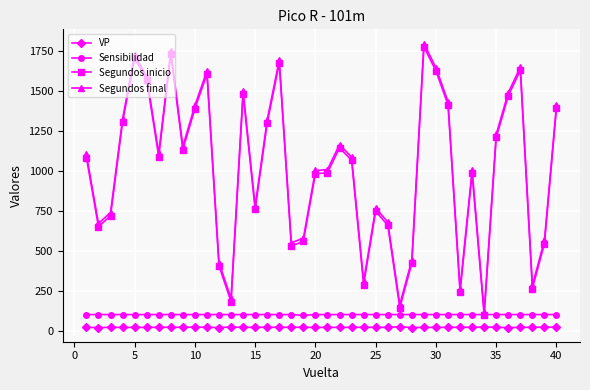

Which series has the widest spread of values?

Segundos final